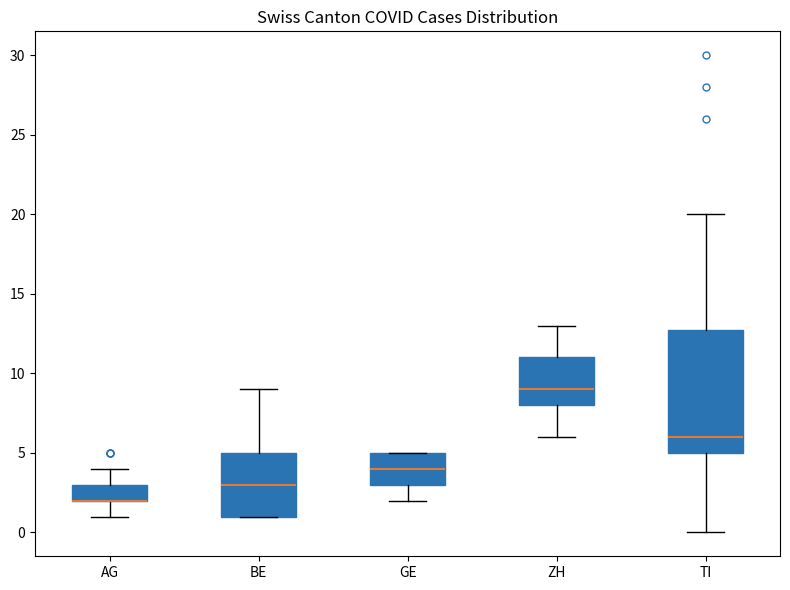

Which box is the tallest, from its lower edge to its upper edge?

TI